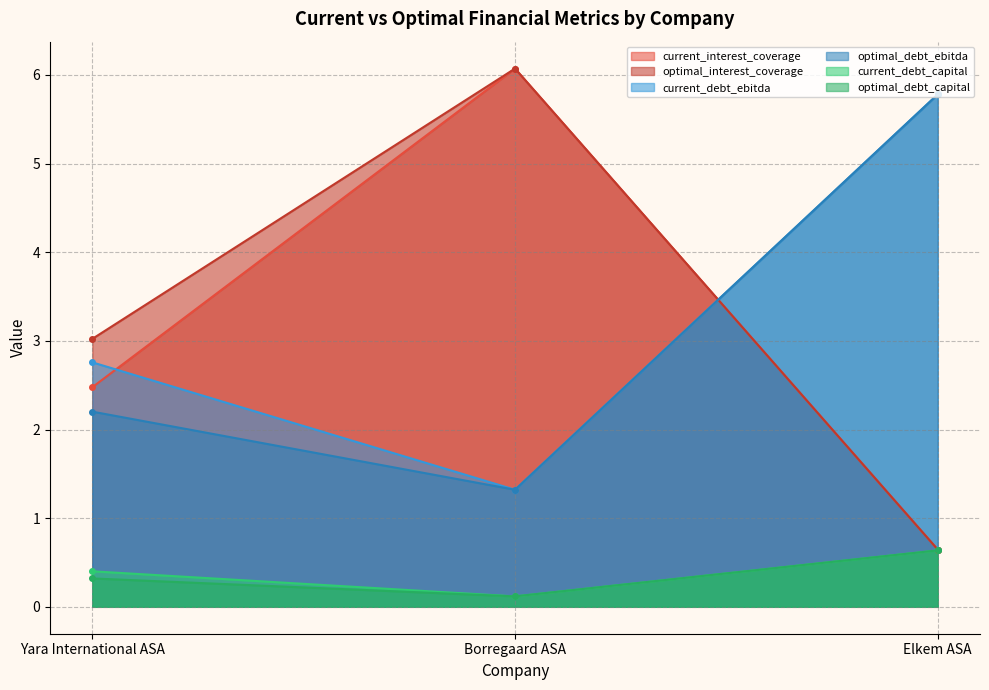

Reading left to right, list all the values displayed in this chart.

current_interest_coverage: Yara International ASA=2.5	Borregaard ASA=6.1	Elkem ASA=0.6
optimal_interest_coverage: Yara International ASA=3.0	Borregaard ASA=6.1	Elkem ASA=0.6
current_debt_ebitda: Yara International ASA=2.8	Borregaard ASA=1.3	Elkem ASA=5.8
optimal_debt_ebitda: Yara International ASA=2.2	Borregaard ASA=1.3	Elkem ASA=5.8
current_debt_capital: Yara International ASA=0.4	Borregaard ASA=0.1	Elkem ASA=0.6
optimal_debt_capital: Yara International ASA=0.3	Borregaard ASA=0.1	Elkem ASA=0.6